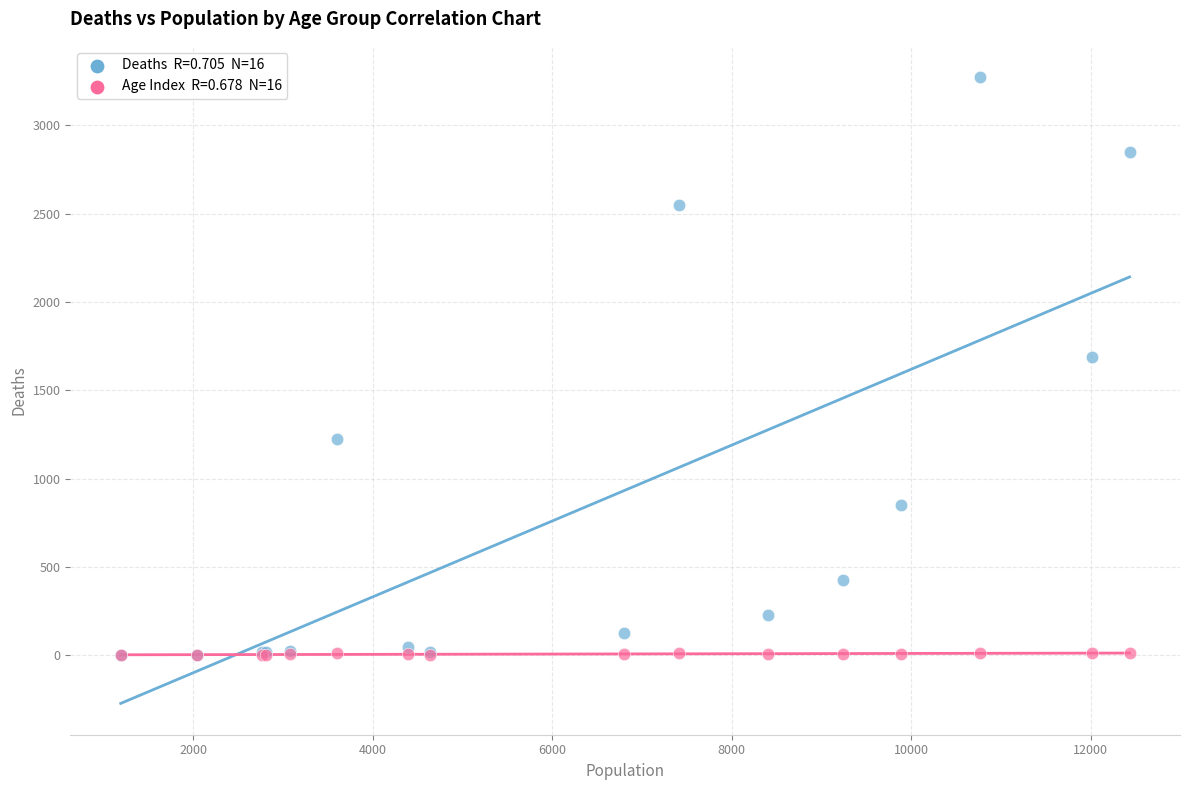

Across all series, what Y value is closest to 1636?

1690